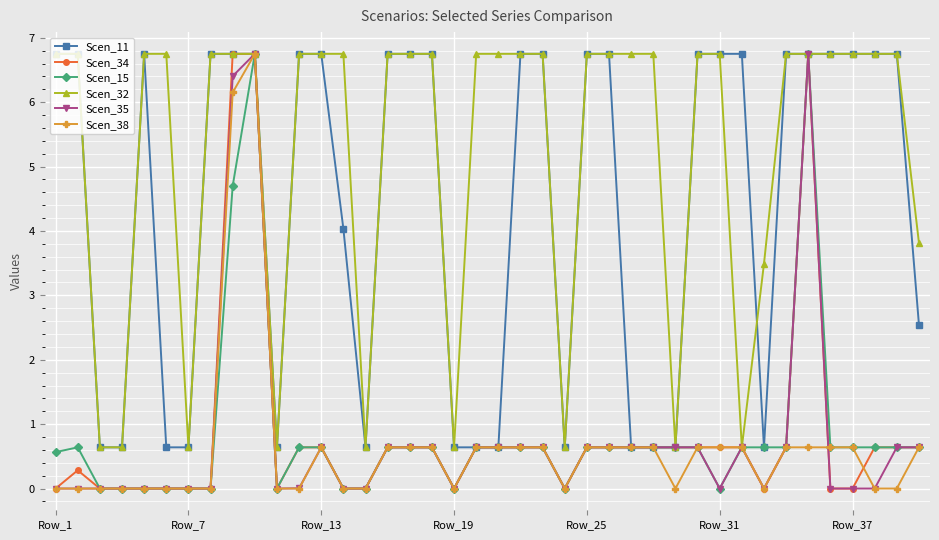

What is the maximum value shown in the chart?

6.8